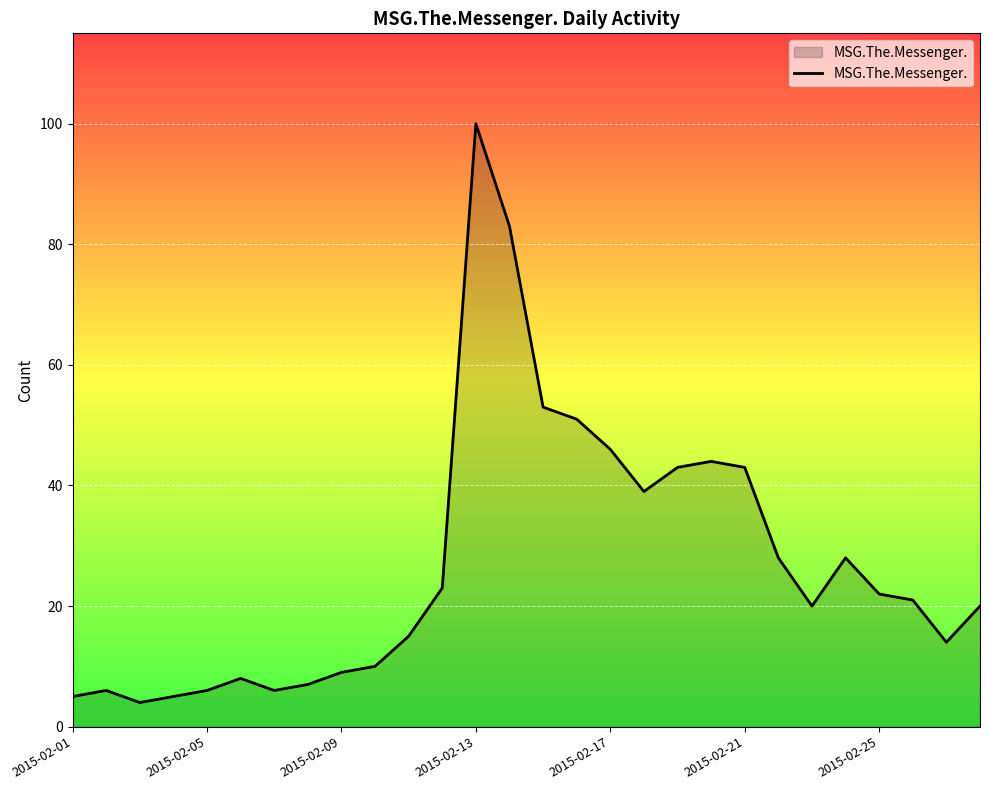

What is the difference between the maximum and minimum values?

96